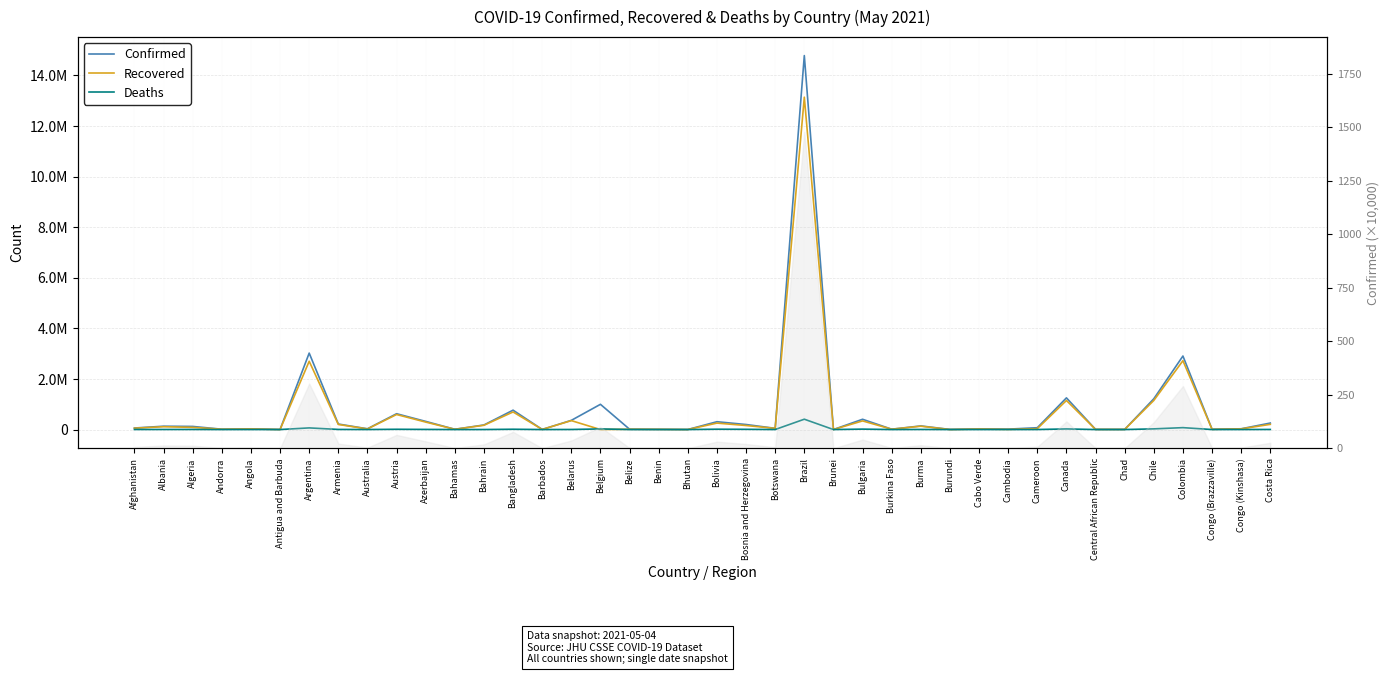

Rank the series at Congo (Kinshasa) from highest to lowest value.

Confirmed, Recovered, Deaths